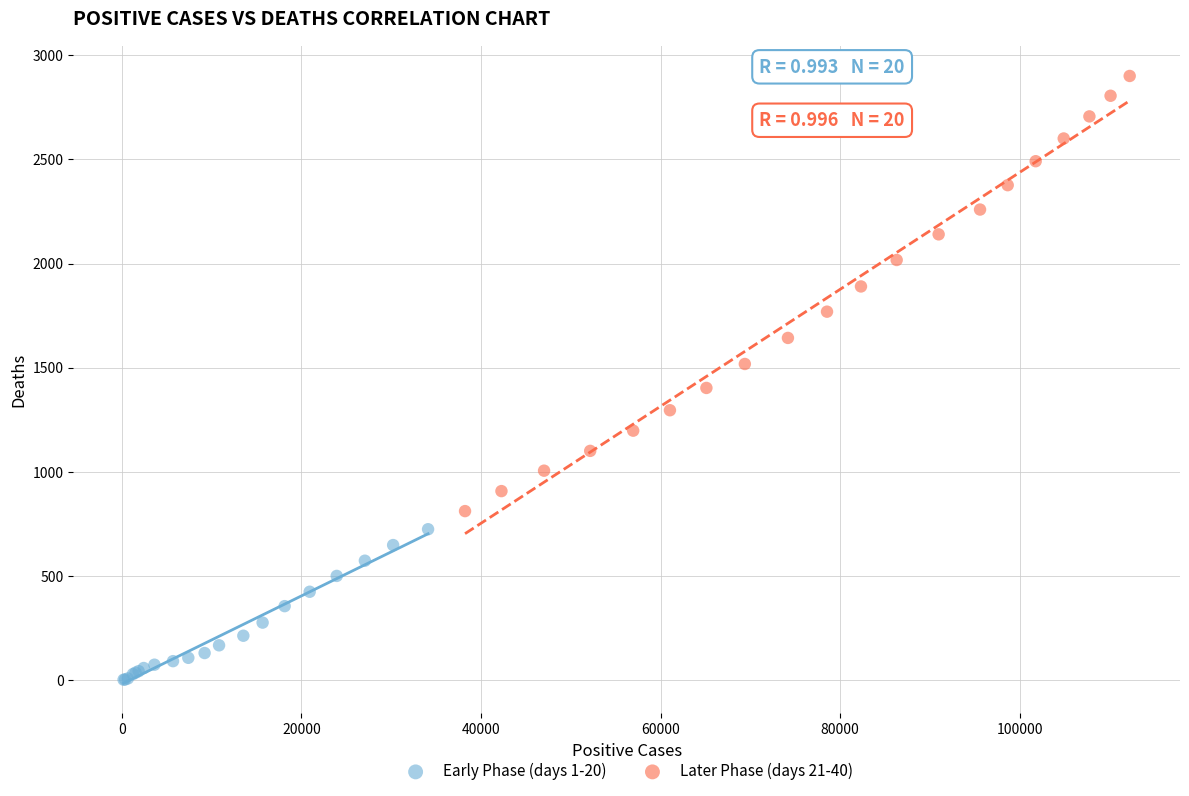

What are all the series names shown in the legend?

Early Phase (days 1-20), Later Phase (days 21-40)